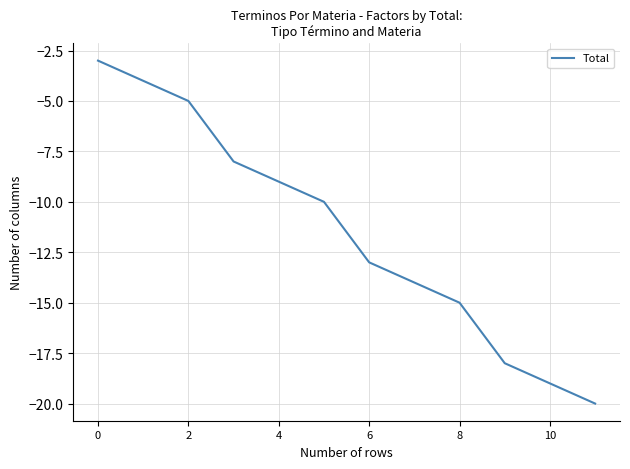

What is the greatest value displayed?

-3